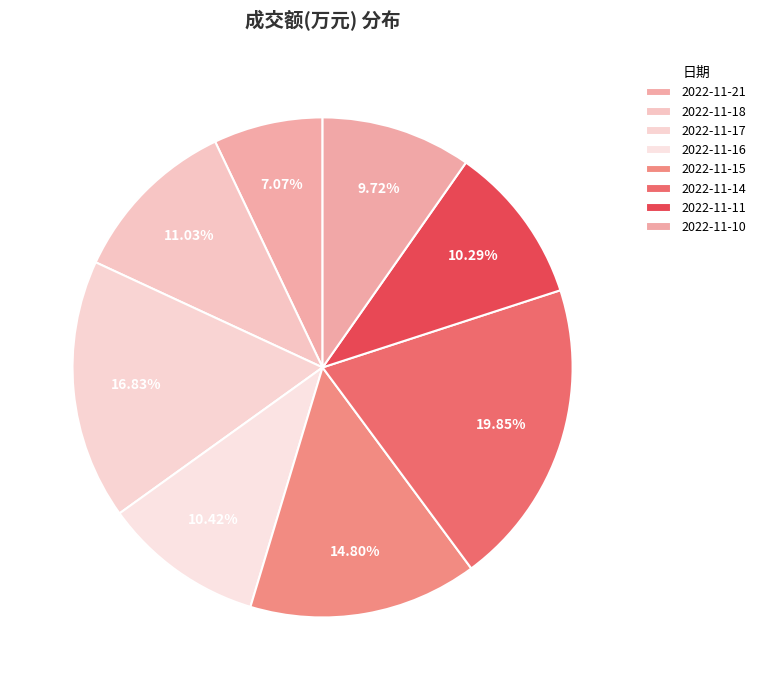

Is it true that 2022-11-14 is 20% of the pie?

True